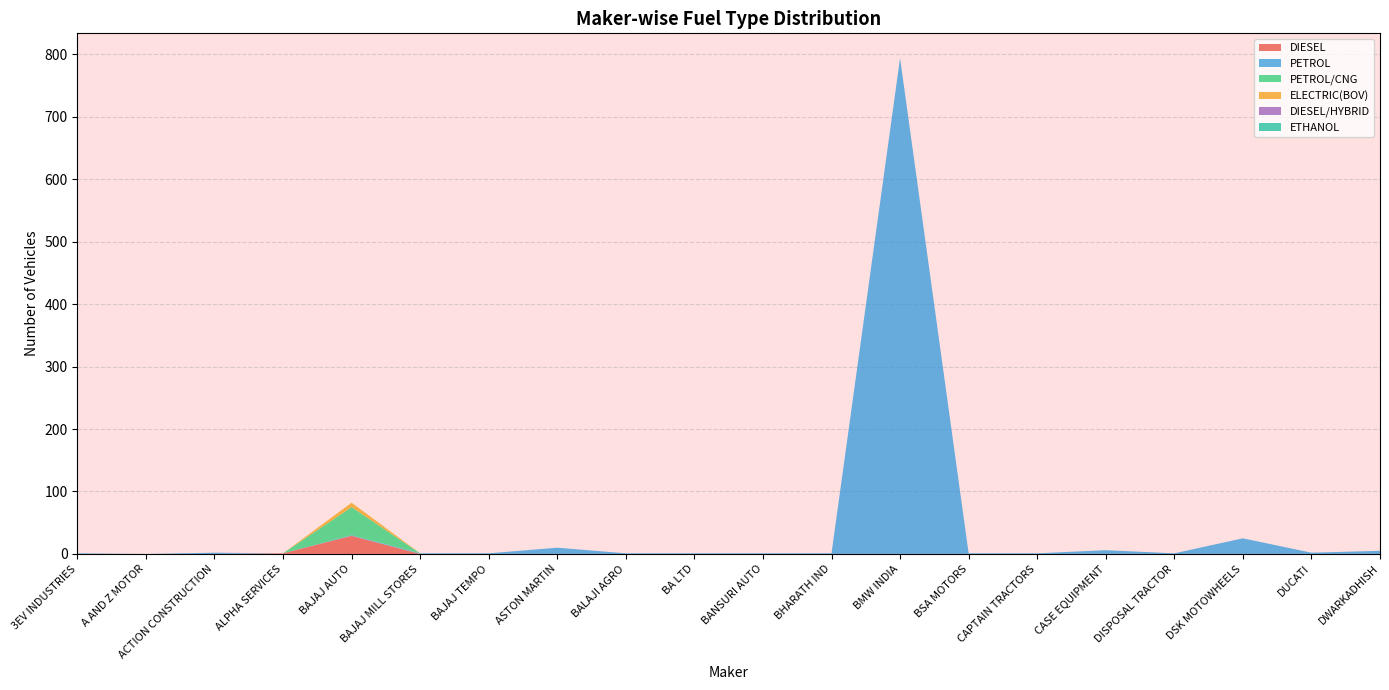

Reading left to right, list all the values displayed in this chart.

DIESEL: 0	0	0	1	29	0	0	0	0	0	0	0	0	0	0	0	0	0	0	0
PETROL: 1	0	2	0	1	1	1	10	1	1	1	1	794	1	1	6	1	25	2	5
PETROL/CNG: 0	0	0	0	45	0	0	0	0	0	0	0	0	0	0	0	0	0	0	0
ELECTRIC(BOV): 0	0	0	0	7	0	0	0	0	0	0	0	0	0	0	0	0	0	0	0
DIESEL/HYBRID: 0	0	0	0	0	0	0	0	0	0	0	0	0	0	0	0	0	0	0	0
ETHANOL: 0	0	0	0	0	0	0	0	0	0	0	0	0	0	0	0	0	0	0	0